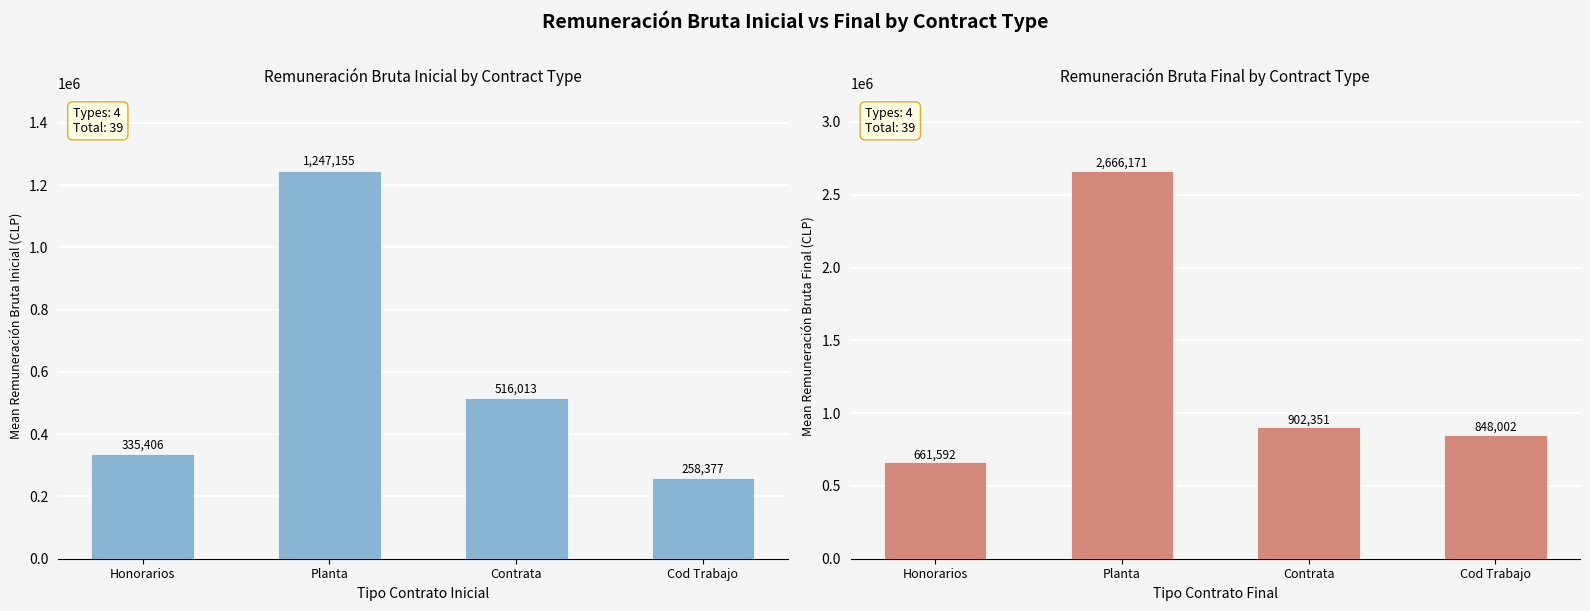

Where is Remuneración Bruta Final nearest to the value 1663881?

Contrata